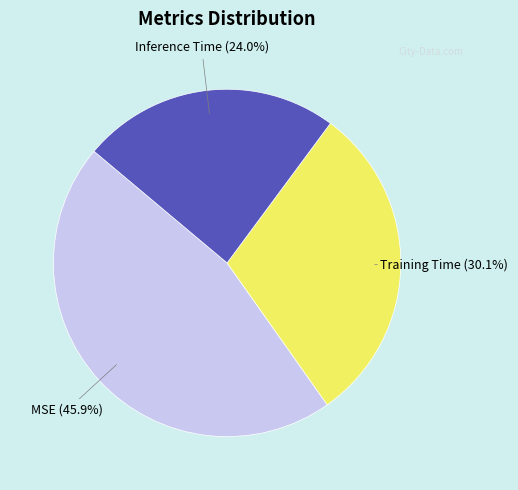

Does any single category account for the majority?

No